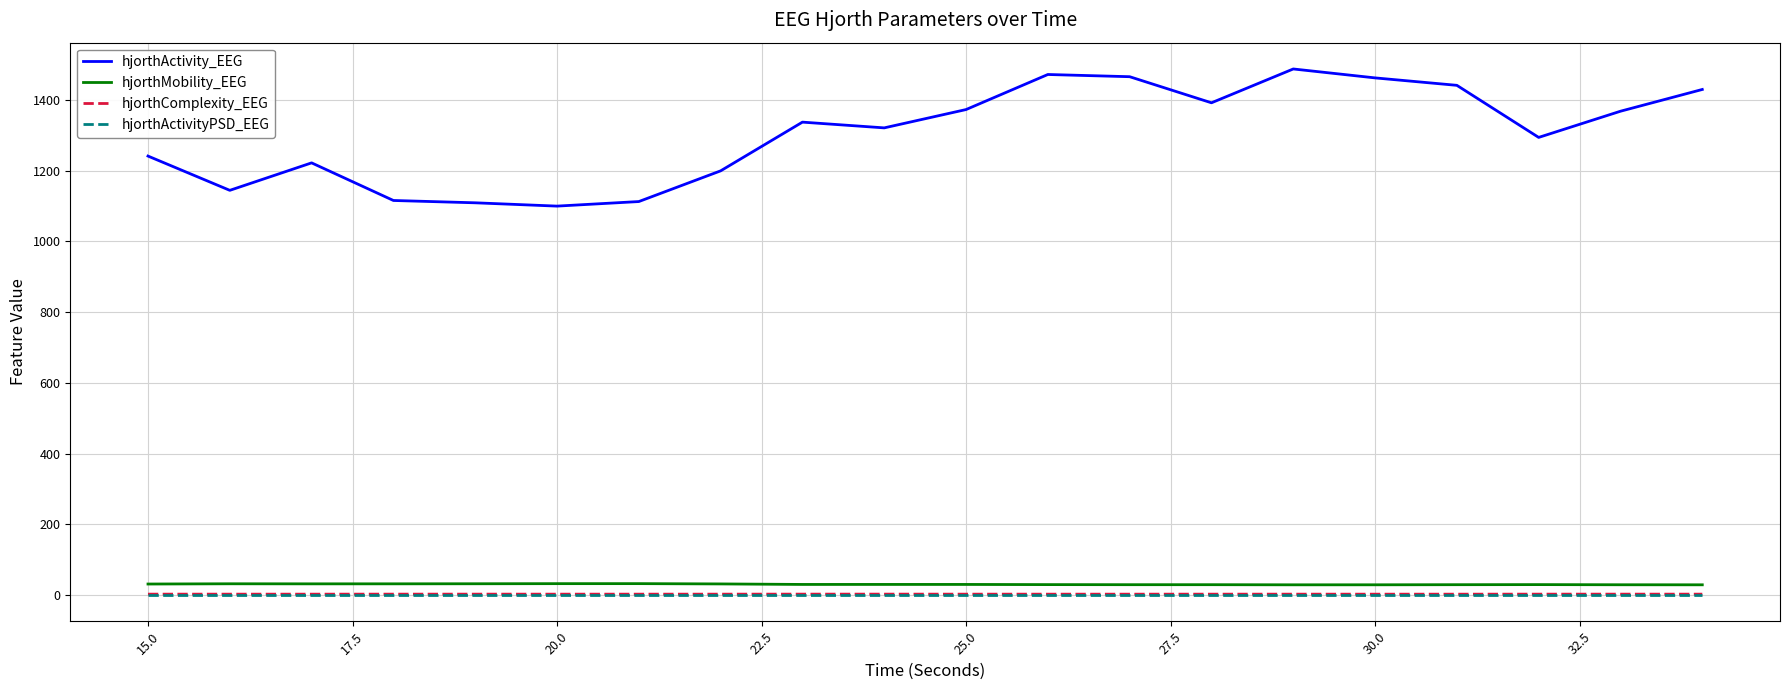

What is the maximum value shown in the chart?

1487.9